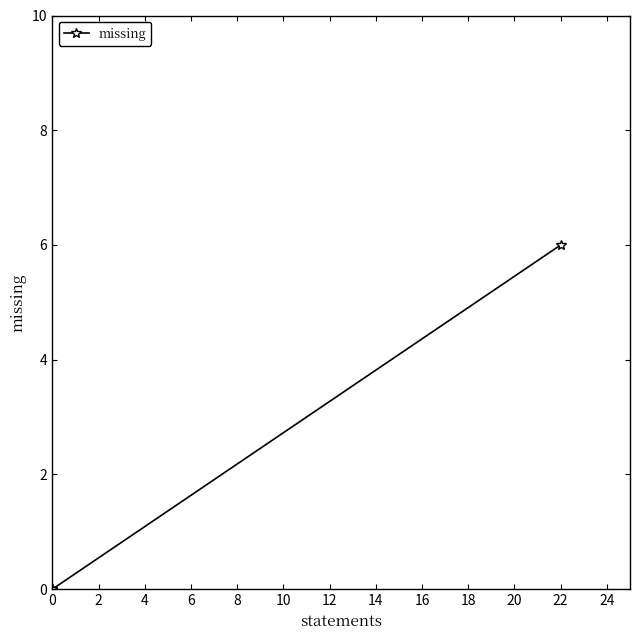

Reading left to right, what are all the values shown in this chart?

0	0	0	0	6